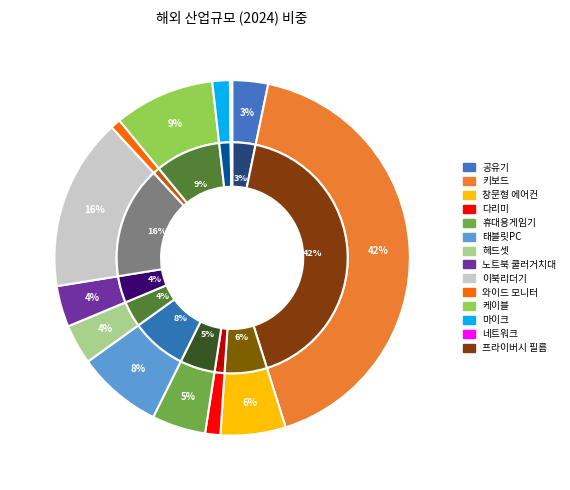

Rank the series by their maximum value, from lowest to highest.

outer, inner